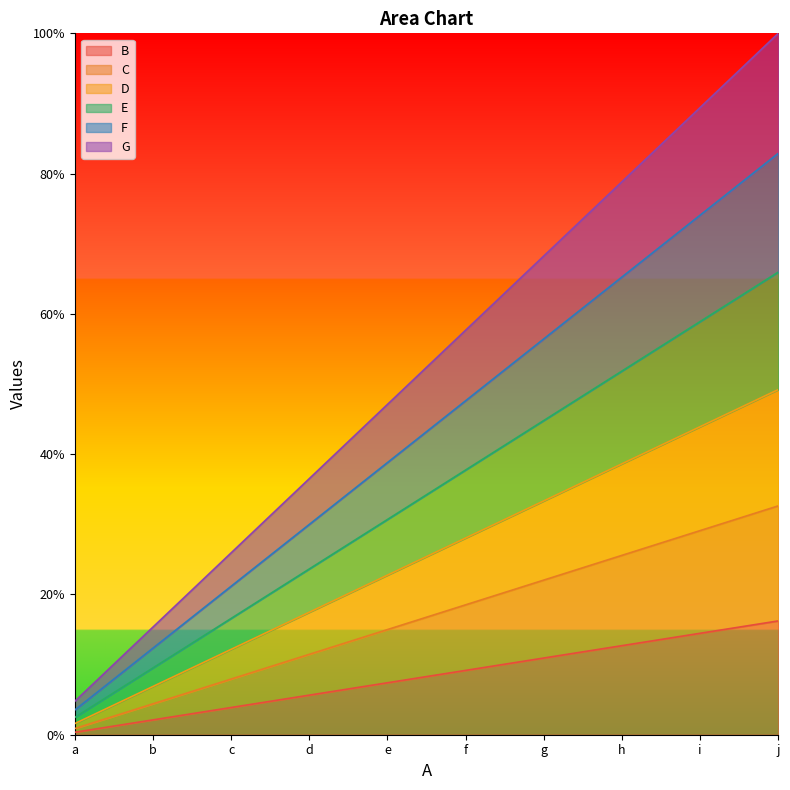

Count the number of categories in the chart.

10